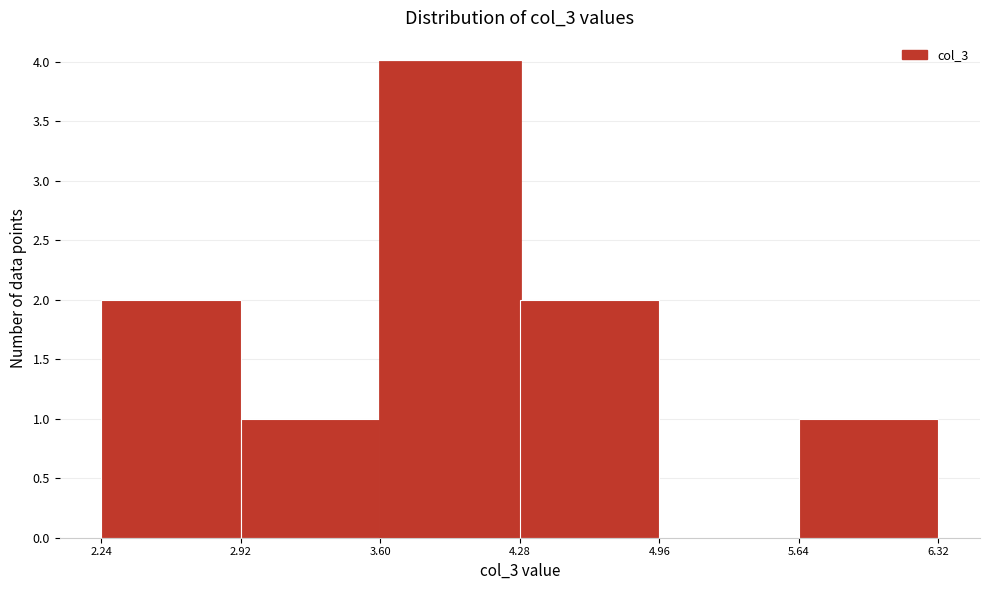

Reading left to right, list every bar in this chart as the range it spans on the x-axis followed by its height. The values are not printed on the chart, so give them approximately, as read against the axis.

2.24 to 2.92: 2
2.92 to 3.60: 1
3.60 to 4.28: 4
4.28 to 4.96: 2
4.96 to 5.64: 0
5.64 to 6.32: 1